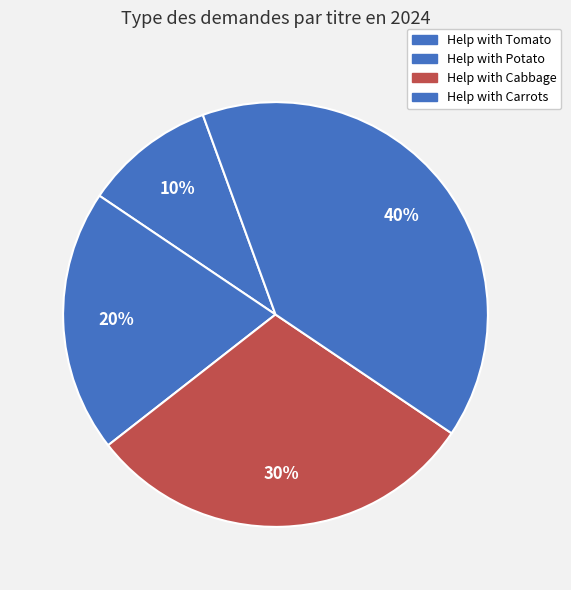

To the nearest percent, what is the average slice percentage?

25%